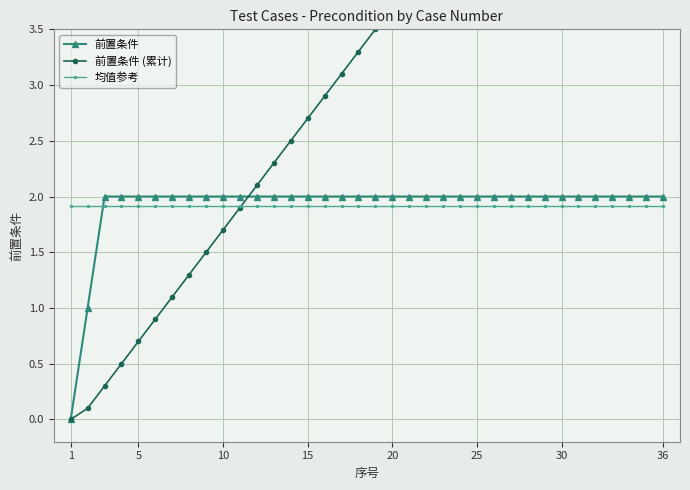

Reading left to right, list all the values displayed in this chart.

前置条件: 0.0	1.0	2.0	2.0	2.0	2.0	2.0	2.0	2.0	2.0	2.0	2.0	2.0	2.0	2.0	2.0	2.0	2.0	2.0	2.0	2.0	2.0	2.0	2.0	2.0	2.0	2.0	2.0	2.0	2.0	2.0	2.0	2.0	2.0	2.0	2.0
前置条件 (累计): 0.0	0.1	0.3	0.5	0.7	0.9	1.1	1.3	1.5	1.7	1.9	2.1	2.3	2.5	2.7	2.9	3.1	3.3	3.5	3.7	3.9	4.1	4.3	4.5	4.7	4.9	5.1	5.3	5.5	5.7	5.9	6.1	6.3	6.5	6.7	6.9
均值参考: 1.9	1.9	1.9	1.9	1.9	1.9	1.9	1.9	1.9	1.9	1.9	1.9	1.9	1.9	1.9	1.9	1.9	1.9	1.9	1.9	1.9	1.9	1.9	1.9	1.9	1.9	1.9	1.9	1.9	1.9	1.9	1.9	1.9	1.9	1.9	1.9